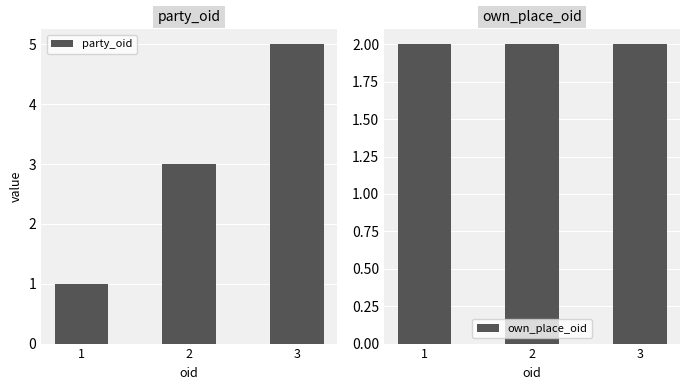

True or false: party_oid has a value of 2 at 3.

False